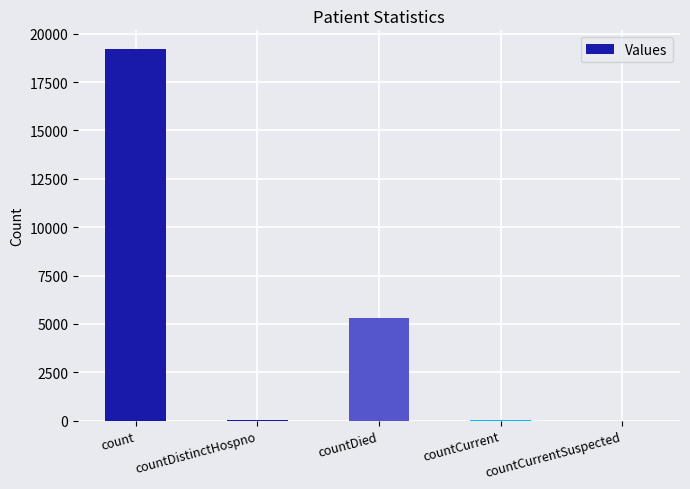

What is the ratio of the value at countDied to the value at countDistinctHospno?

183.2